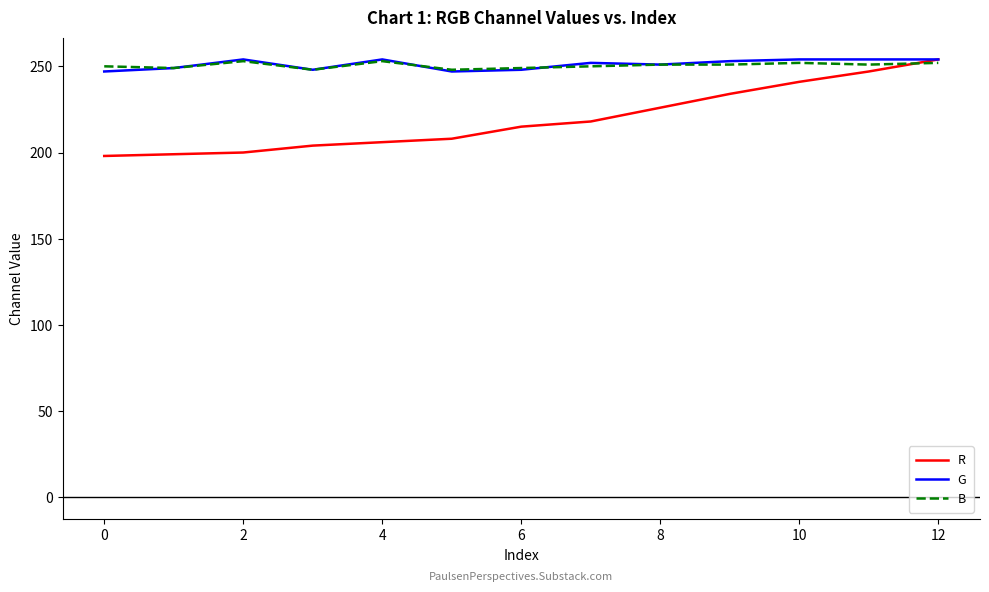

What are all the series names shown in the legend?

R, G, B